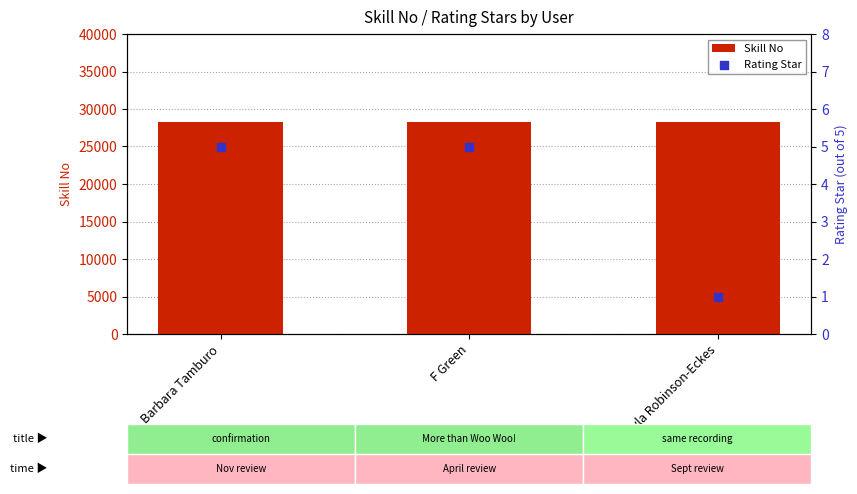

What are all the series names shown in the legend?

Skill No, Rating Star